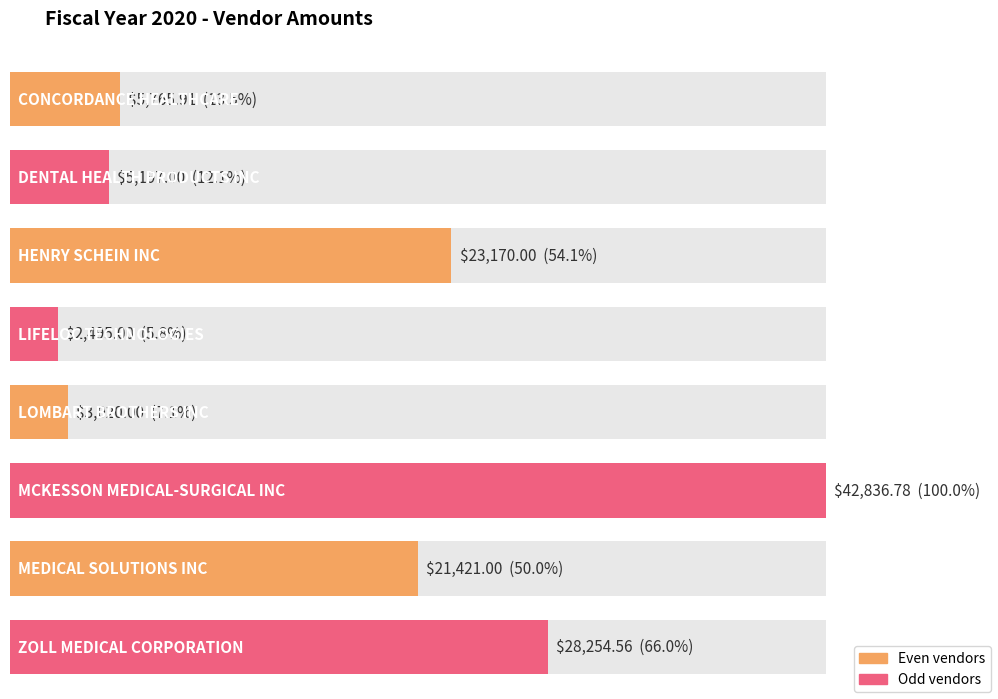

What is the label of the 8th bar from the right?

CONCORDANCE HEALTHCARE